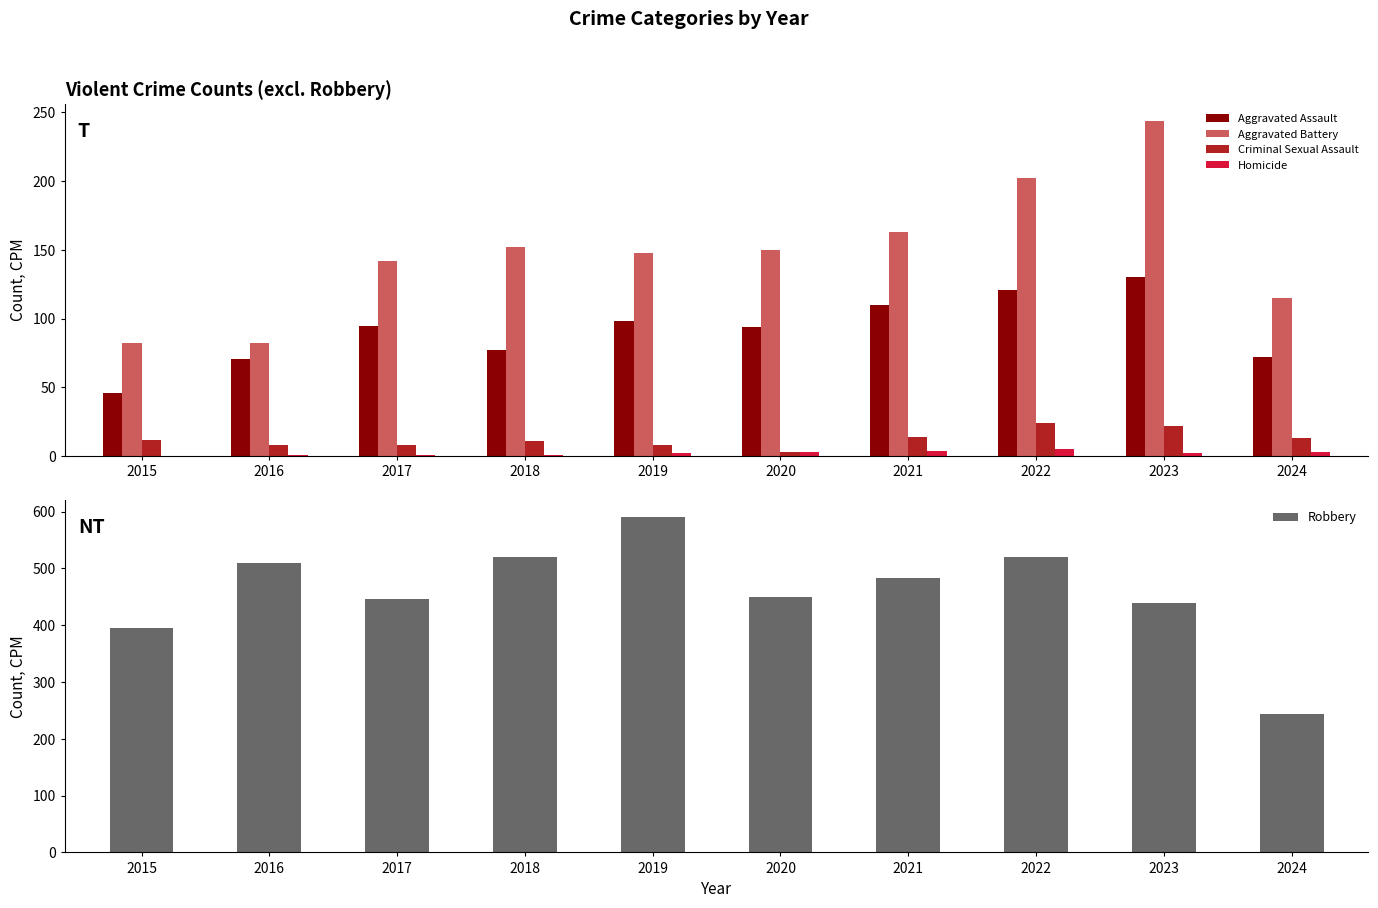

Reading left to right, what are all the values shown in this chart?

Aggravated Assault: 2015=46	2016=71	2017=95	2018=77	2019=98	2020=94	2021=110	2022=121	2023=130	2024=72
Aggravated Battery: 2015=82	2016=82	2017=142	2018=152	2019=148	2020=150	2021=163	2022=202	2023=244	2024=115
Criminal Sexual Assault: 2015=12	2016=8	2017=8	2018=11	2019=8	2020=3	2021=14	2022=24	2023=22	2024=13
Homicide: 2015=0	2016=1	2017=1	2018=1	2019=2	2020=3	2021=4	2022=5	2023=2	2024=3
Robbery: 2015=395	2016=510	2017=446	2018=520	2019=591	2020=450	2021=484	2022=521	2023=440	2024=243